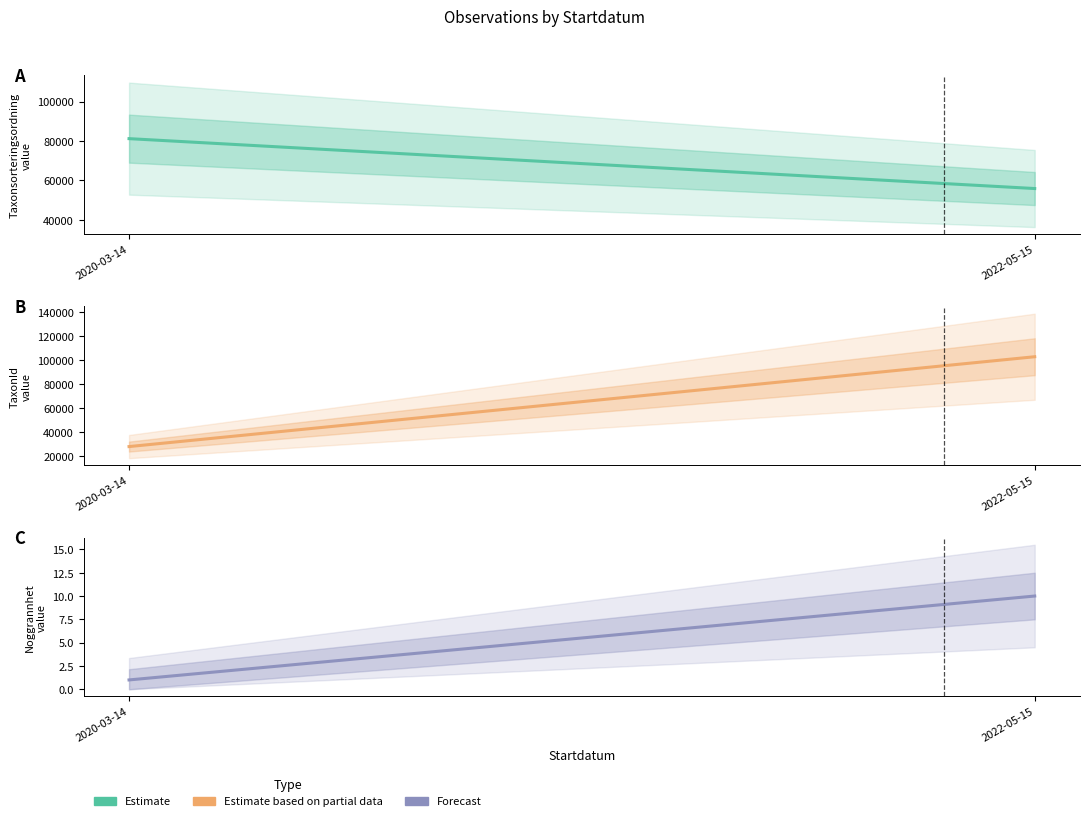

Which series has the largest total across all categories?

Taxonsorteringsordning